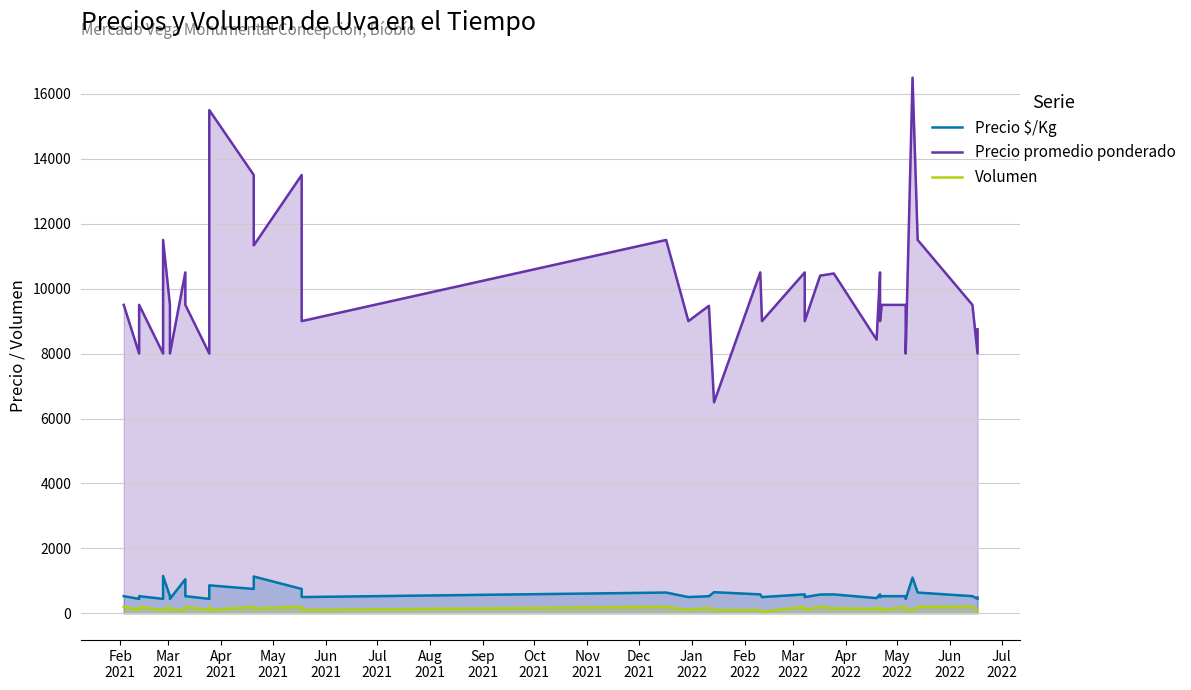

At which category does Volumen reach its first local peak?

Apr
2021